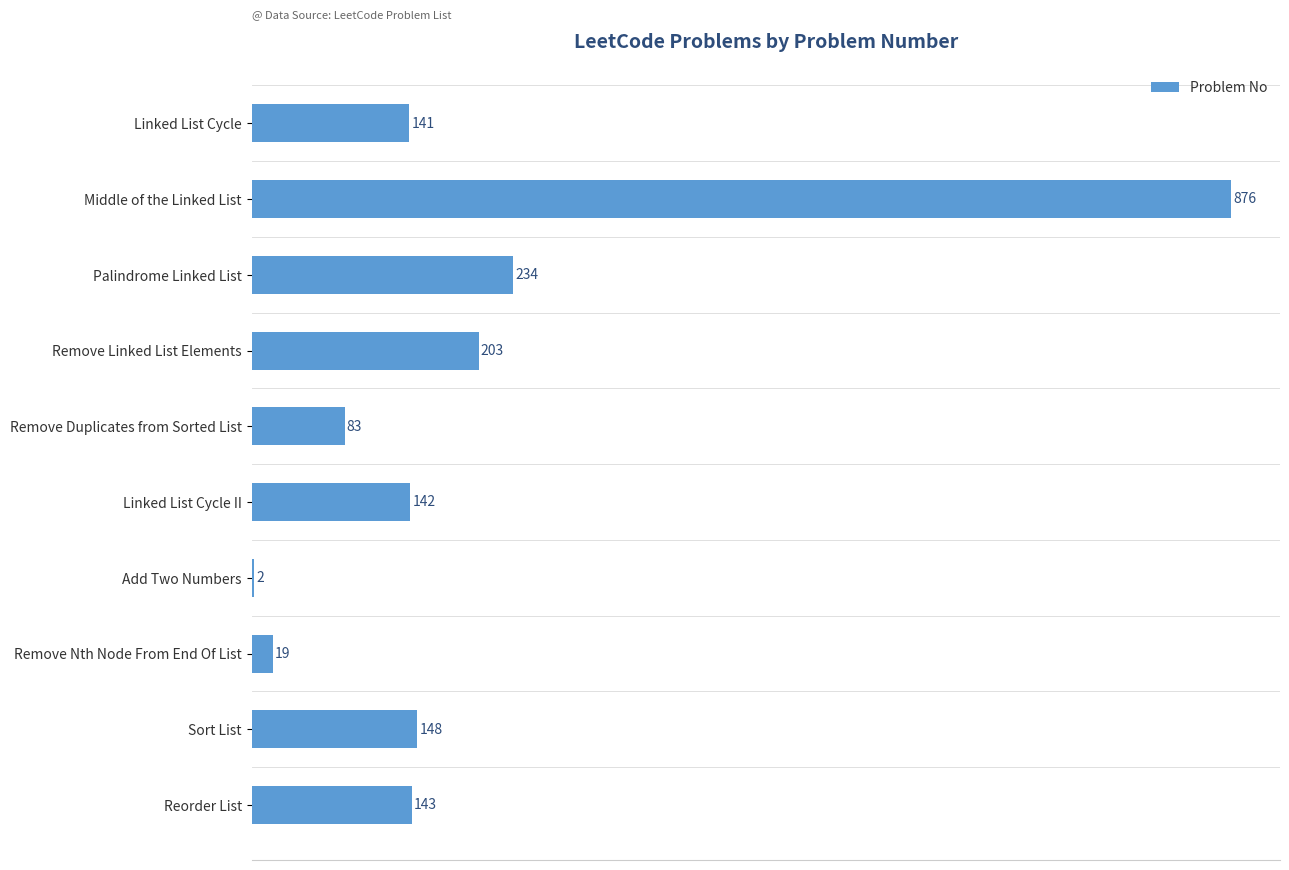

The chart shows a value of 310 at Remove Linked List Elements. True or false?

False